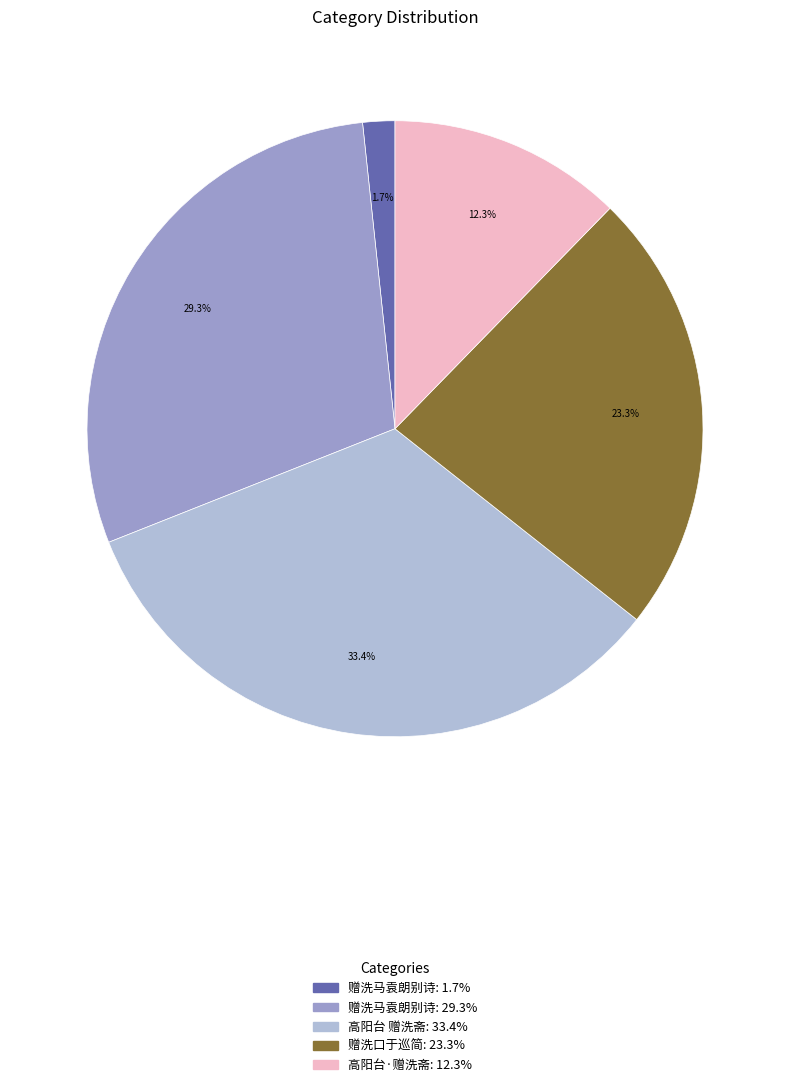

Does any single category account for the majority?

No